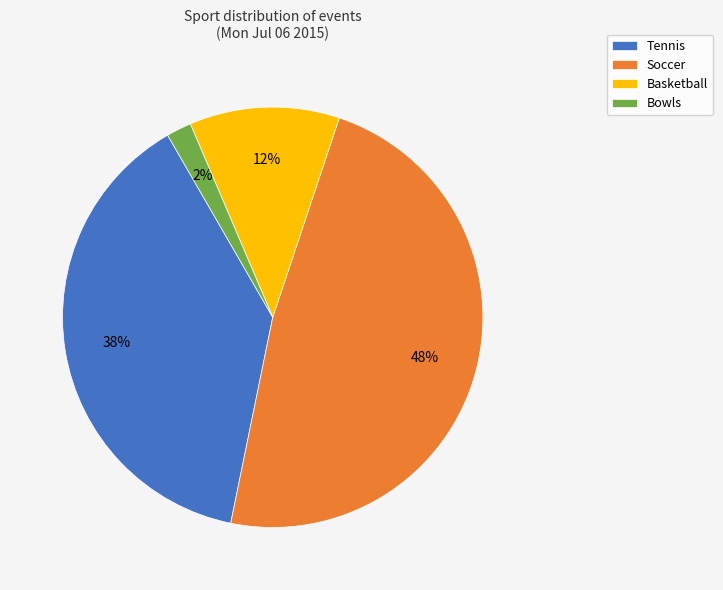

The Tennis slice represents 38% of the pie. True or false?

True